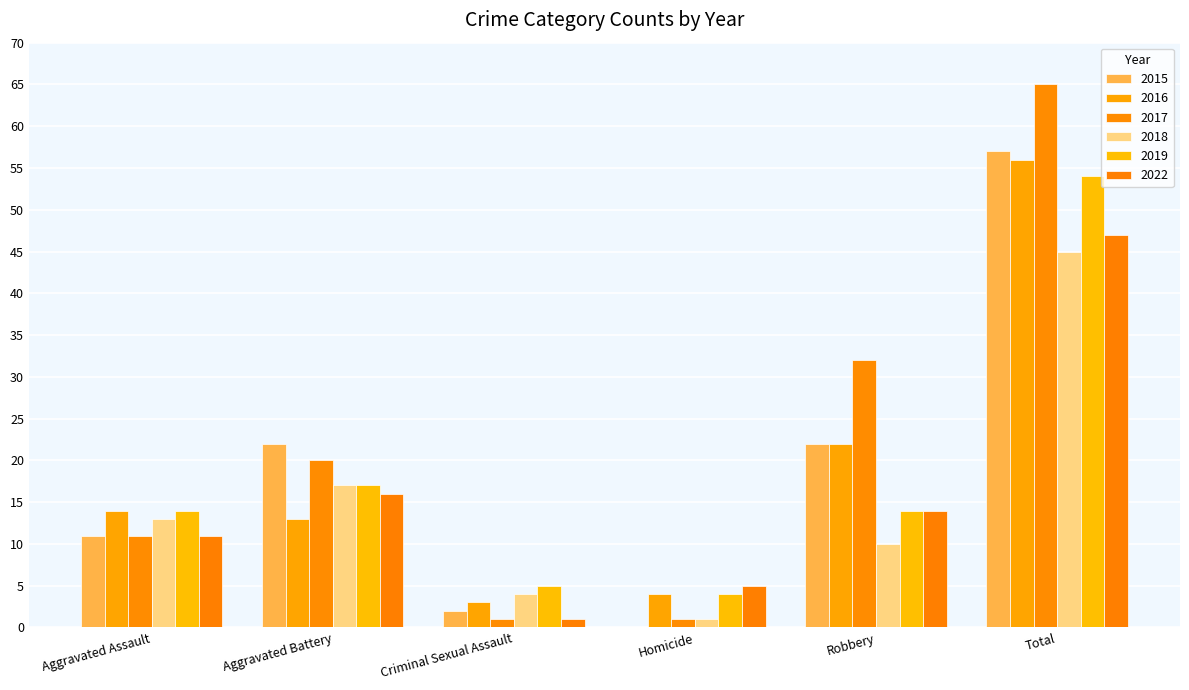

Reading left to right, transcribe all the data shown in this chart.

2015: Aggravated Assault=11	Aggravated Battery=22	Criminal Sexual Assault=2	Homicide=0	Robbery=22	Total=57
2016: Aggravated Assault=14	Aggravated Battery=13	Criminal Sexual Assault=3	Homicide=4	Robbery=22	Total=56
2017: Aggravated Assault=11	Aggravated Battery=20	Criminal Sexual Assault=1	Homicide=1	Robbery=32	Total=65
2018: Aggravated Assault=13	Aggravated Battery=17	Criminal Sexual Assault=4	Homicide=1	Robbery=10	Total=45
2019: Aggravated Assault=14	Aggravated Battery=17	Criminal Sexual Assault=5	Homicide=4	Robbery=14	Total=54
2022: Aggravated Assault=11	Aggravated Battery=16	Criminal Sexual Assault=1	Homicide=5	Robbery=14	Total=47